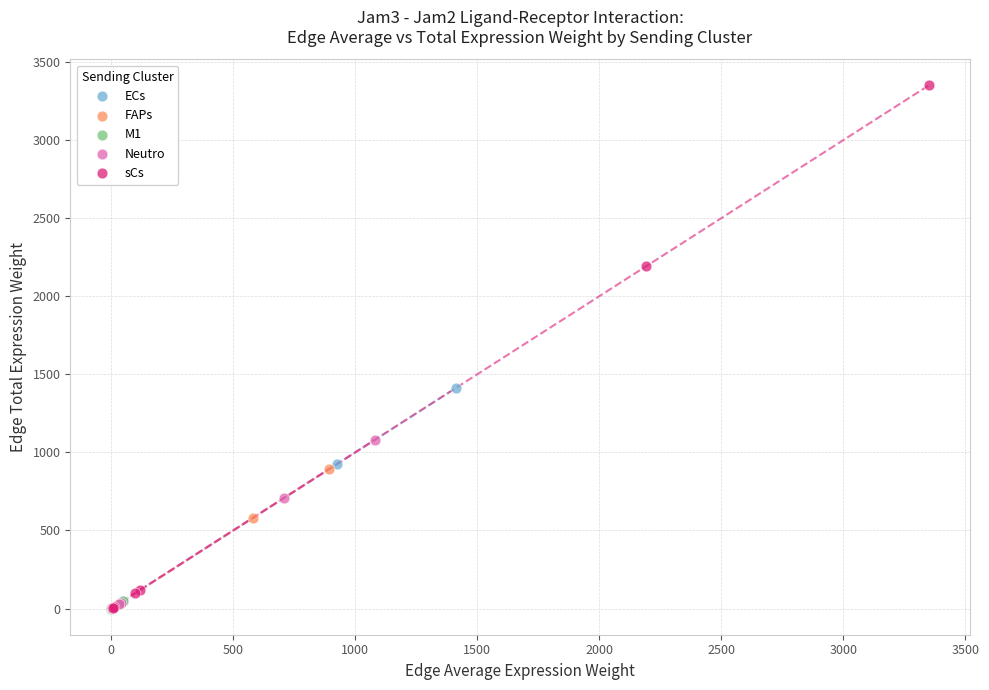

Which series contains the highest Y value?

sCs